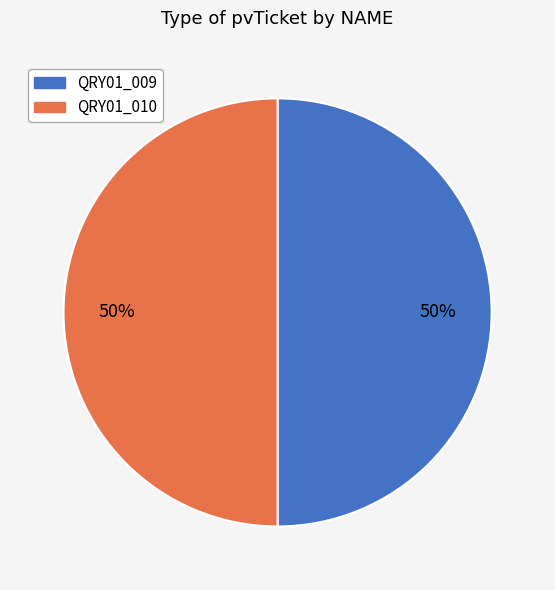

Approximately how many times larger is the value at QRY01_009 compared to QRY01_010?

1.0